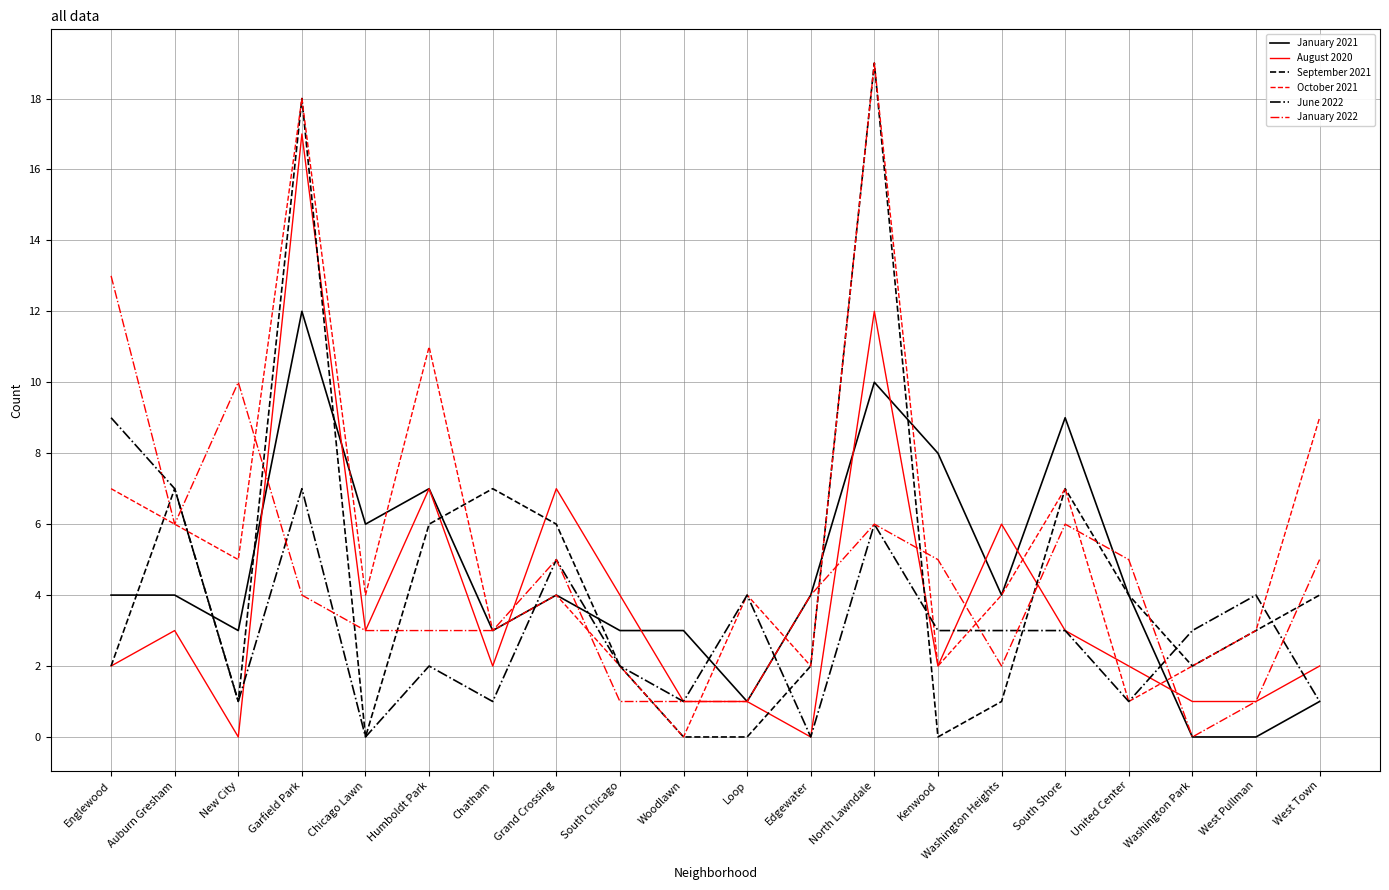

Reading right to left, list all the values displayed in this chart.

January 2021: West Town=1	West Pullman=0	Washington Park=0	United Center=4	South Shore=9	Washington Heights=4	Kenwood=8	North Lawndale=10	Edgewater=4	Loop=1	Woodlawn=3	South Chicago=3	Grand Crossing=4	Chatham=3	Humboldt Park=7	Chicago Lawn=6	Garfield Park=12	New City=3	Auburn Gresham=4	Englewood=4
August 2020: West Town=2	West Pullman=1	Washington Park=1	United Center=2	South Shore=3	Washington Heights=6	Kenwood=2	North Lawndale=12	Edgewater=0	Loop=1	Woodlawn=1	South Chicago=4	Grand Crossing=7	Chatham=2	Humboldt Park=7	Chicago Lawn=3	Garfield Park=17	New City=0	Auburn Gresham=3	Englewood=2
September 2021: West Town=4	West Pullman=3	Washington Park=2	United Center=4	South Shore=7	Washington Heights=1	Kenwood=0	North Lawndale=19	Edgewater=2	Loop=0	Woodlawn=0	South Chicago=2	Grand Crossing=6	Chatham=7	Humboldt Park=6	Chicago Lawn=0	Garfield Park=18	New City=1	Auburn Gresham=7	Englewood=2
October 2021: West Town=9	West Pullman=3	Washington Park=2	United Center=1	South Shore=7	Washington Heights=4	Kenwood=2	North Lawndale=19	Edgewater=2	Loop=4	Woodlawn=0	South Chicago=2	Grand Crossing=4	Chatham=3	Humboldt Park=11	Chicago Lawn=4	Garfield Park=18	New City=5	Auburn Gresham=6	Englewood=7
June 2022: West Town=1	West Pullman=4	Washington Park=3	United Center=1	South Shore=3	Washington Heights=3	Kenwood=3	North Lawndale=6	Edgewater=0	Loop=4	Woodlawn=1	South Chicago=2	Grand Crossing=5	Chatham=1	Humboldt Park=2	Chicago Lawn=0	Garfield Park=7	New City=1	Auburn Gresham=7	Englewood=9
January 2022: West Town=5	West Pullman=1	Washington Park=0	United Center=5	South Shore=6	Washington Heights=2	Kenwood=5	North Lawndale=6	Edgewater=4	Loop=1	Woodlawn=1	South Chicago=1	Grand Crossing=5	Chatham=3	Humboldt Park=3	Chicago Lawn=3	Garfield Park=4	New City=10	Auburn Gresham=6	Englewood=13